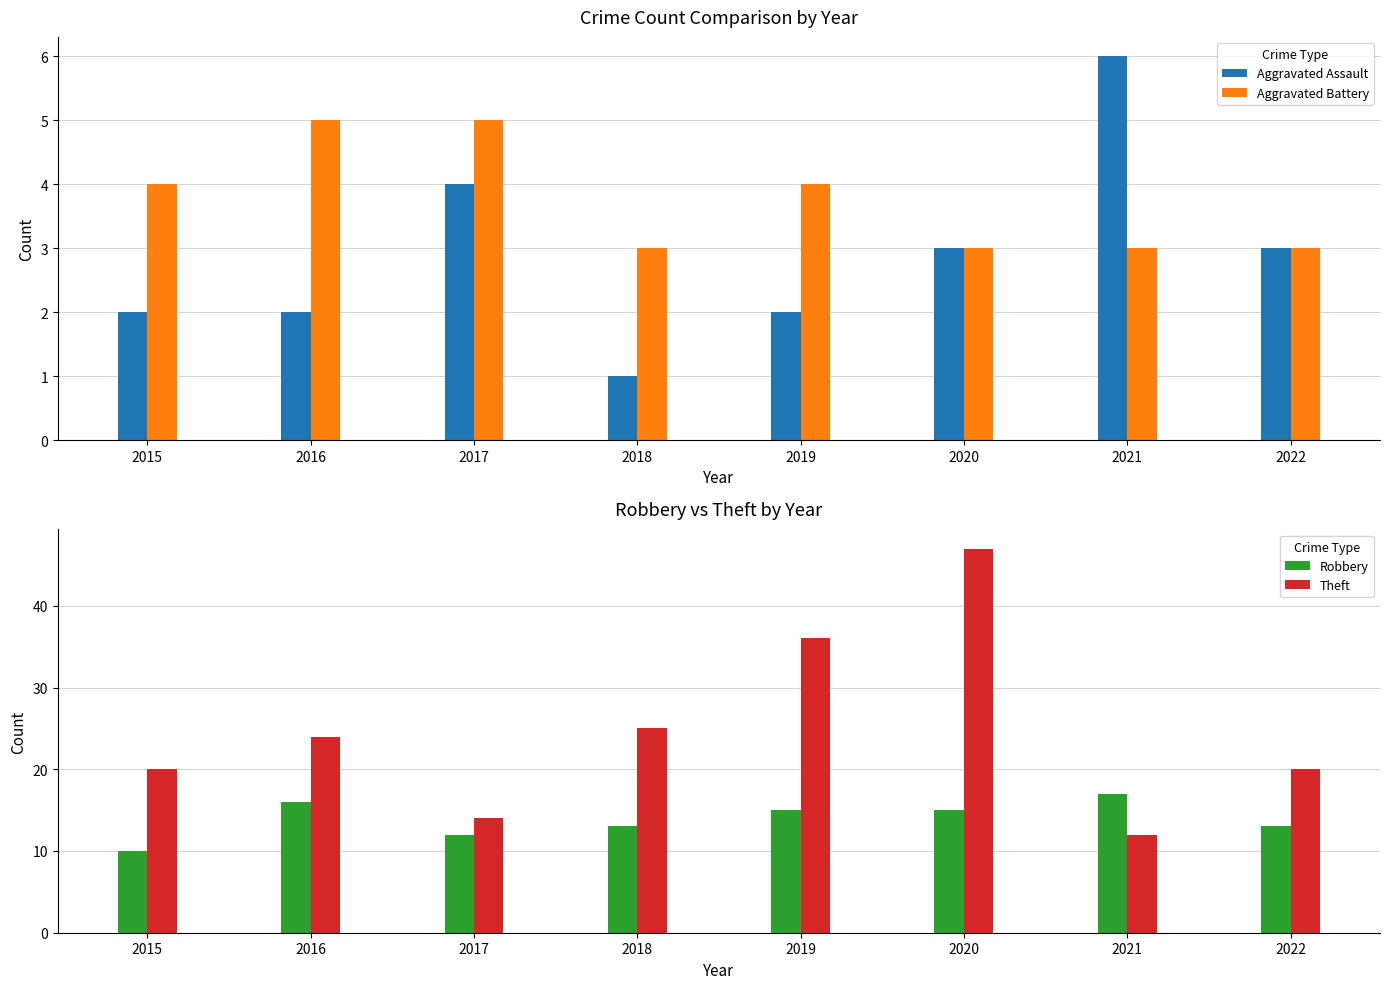

At how many categories does at least one series exceed 5?

8